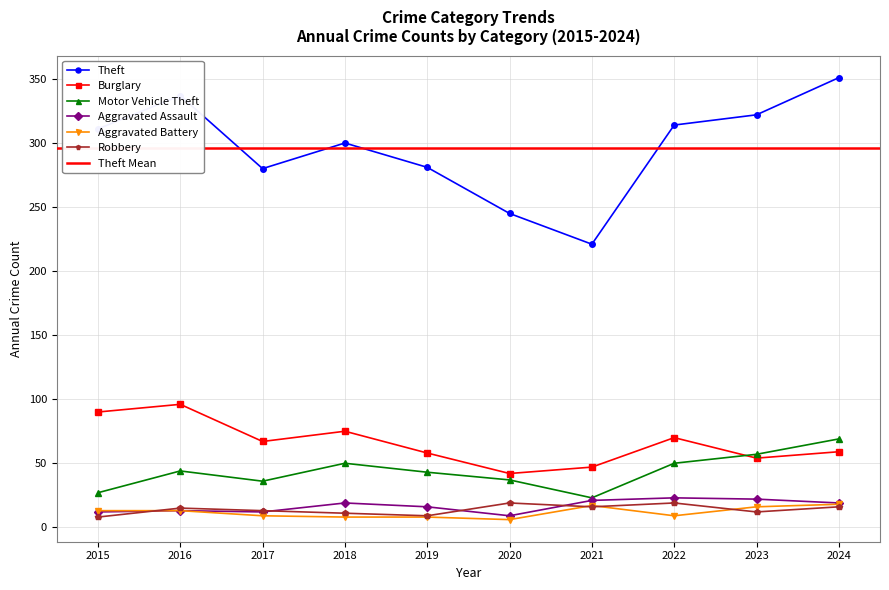

Which series changed the most between 2018 and 2023?

Theft